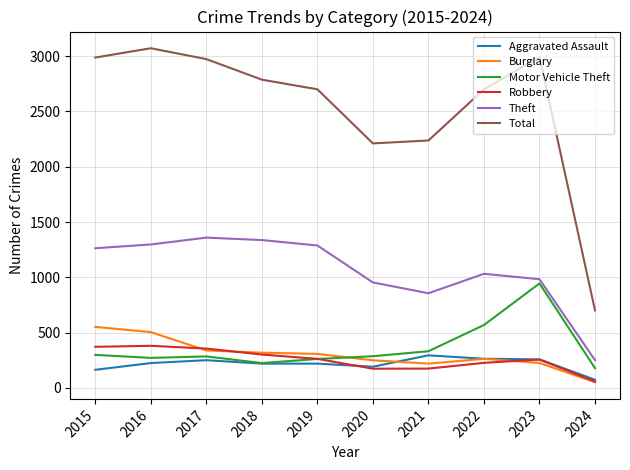

True or false: Burglary and Total cross at least once.

False